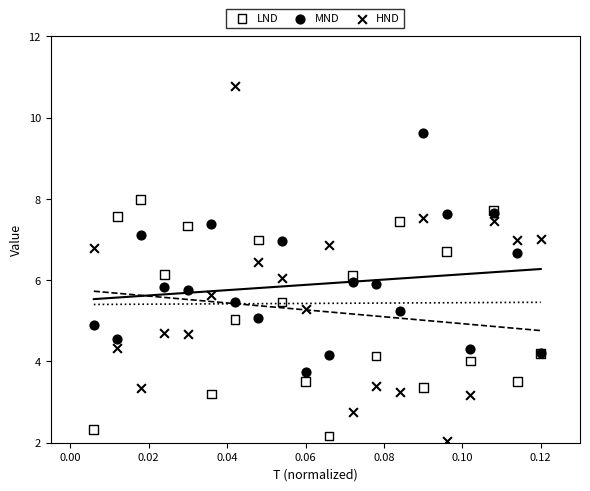

What are all the series names shown in the legend?

LND, MND, HND